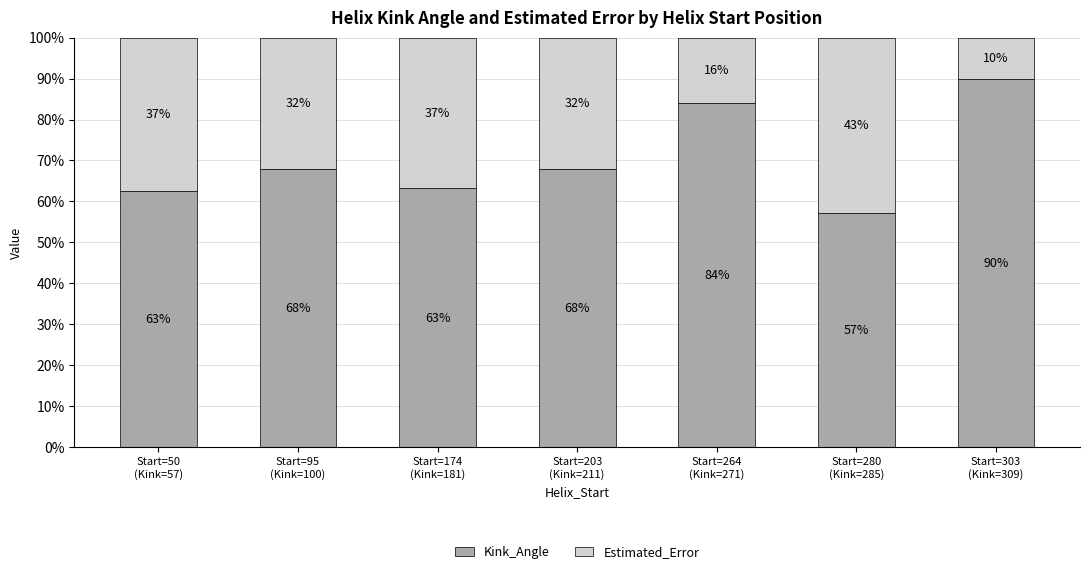

How many bars are there in total?

7